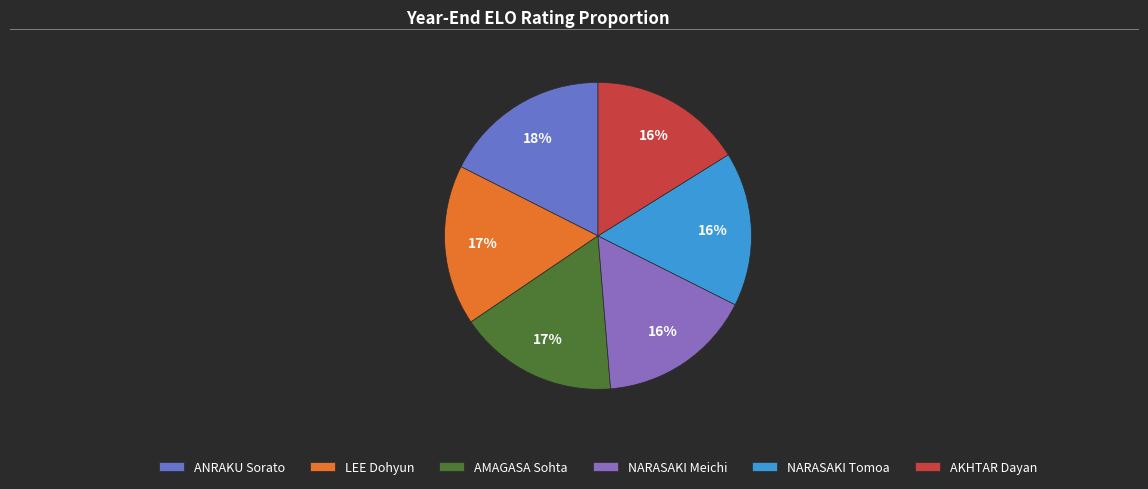

Between LEE Dohyun and AMAGASA Sohta, which is larger?

LEE Dohyun